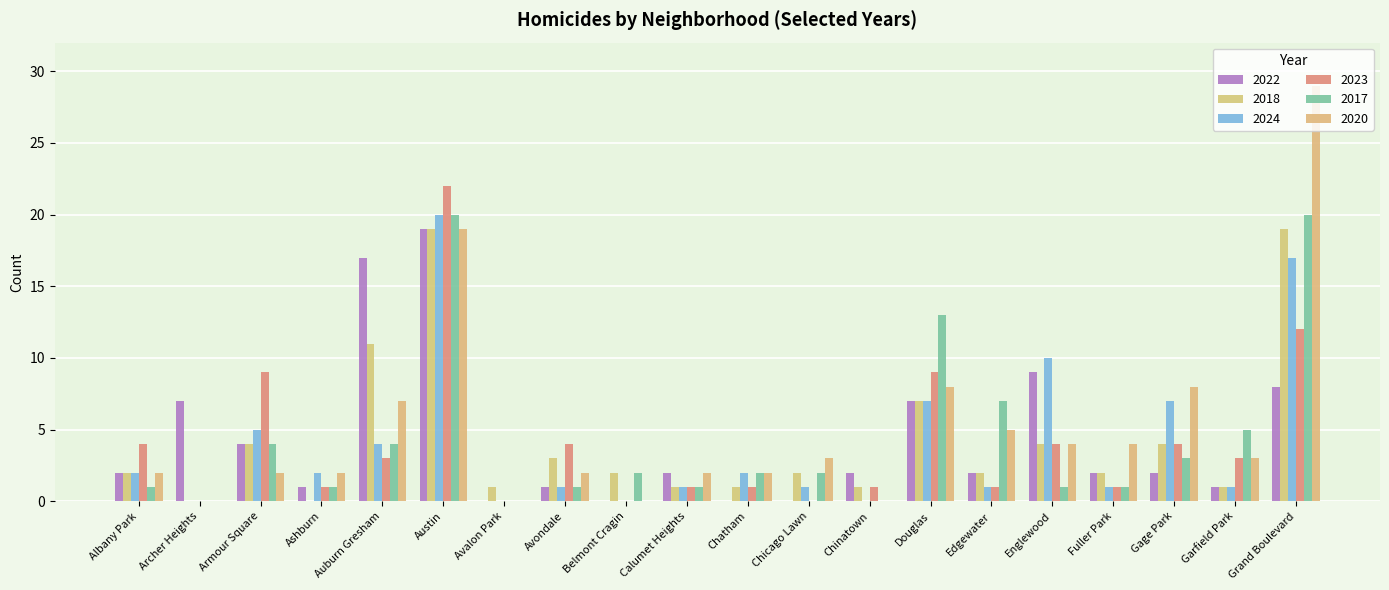

List the labels in order of 2017 value, smallest first.

Archer Heights, Avalon Park, Chinatown, Albany Park, Ashburn, Avondale, Calumet Heights, Englewood, Fuller Park, Belmont Cragin, Chatham, Chicago Lawn, Gage Park, Armour Square, Auburn Gresham, Garfield Park, Edgewater, Douglas, Austin, Grand Boulevard